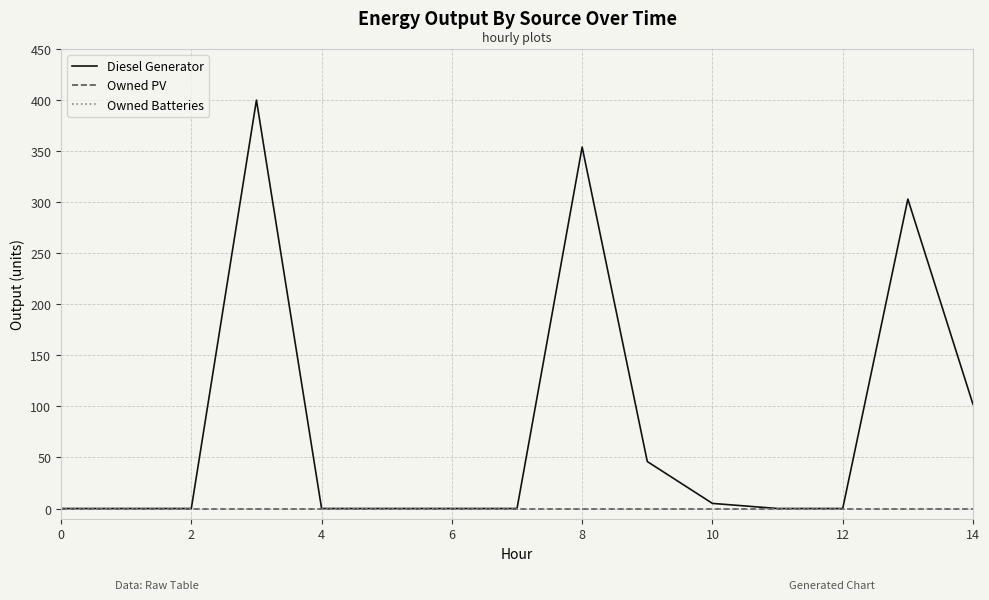

Is this an area chart (filled region under the line)?

No